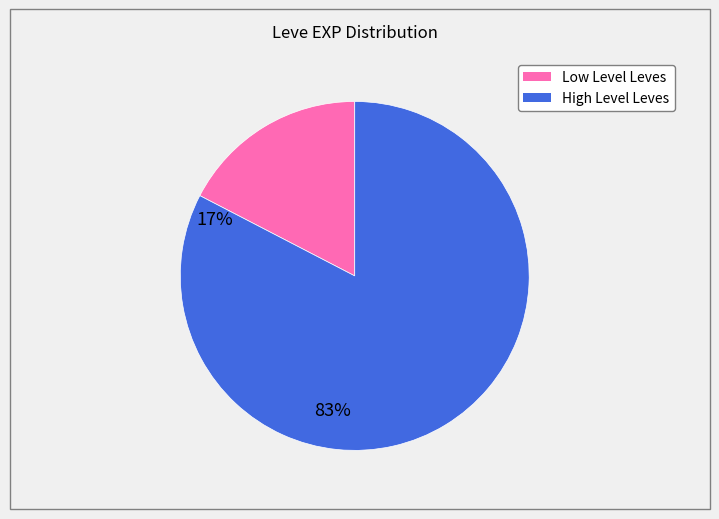

Does any single category account for the majority?

Yes